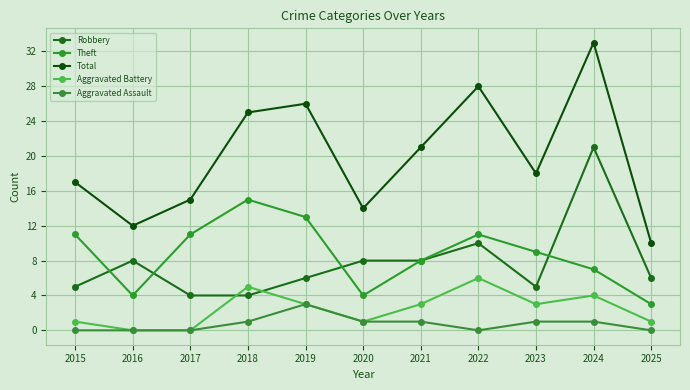

Which series changed the most between 2017 and 2021?

Total